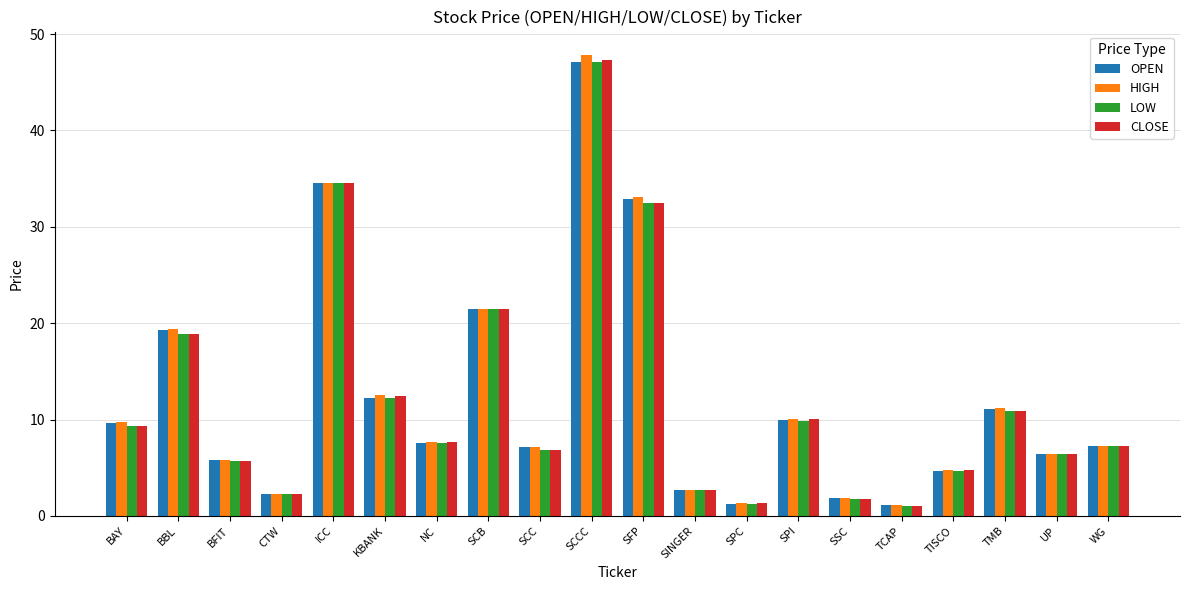

What is the spread (max minus min) of values at BBL?

0.5